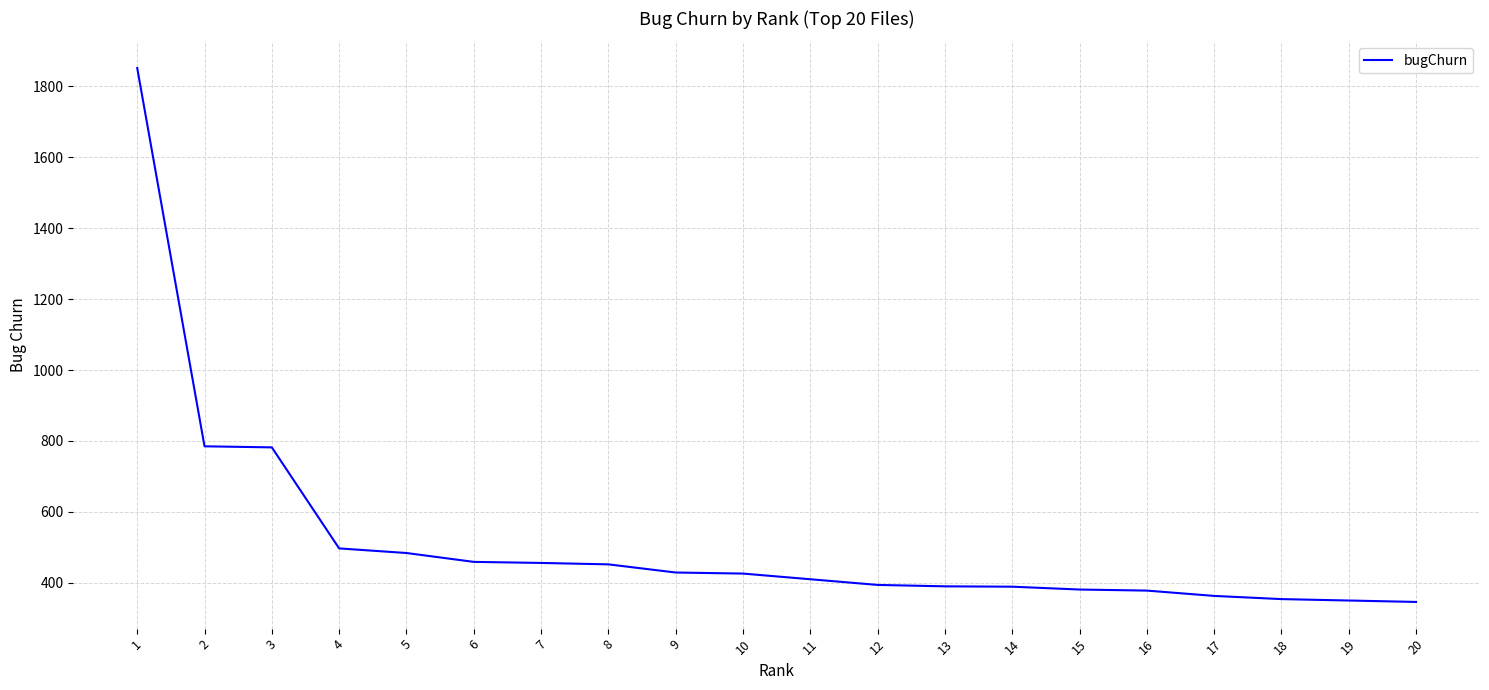

Approximately how many times larger is the value at 2 compared to 10?

1.8